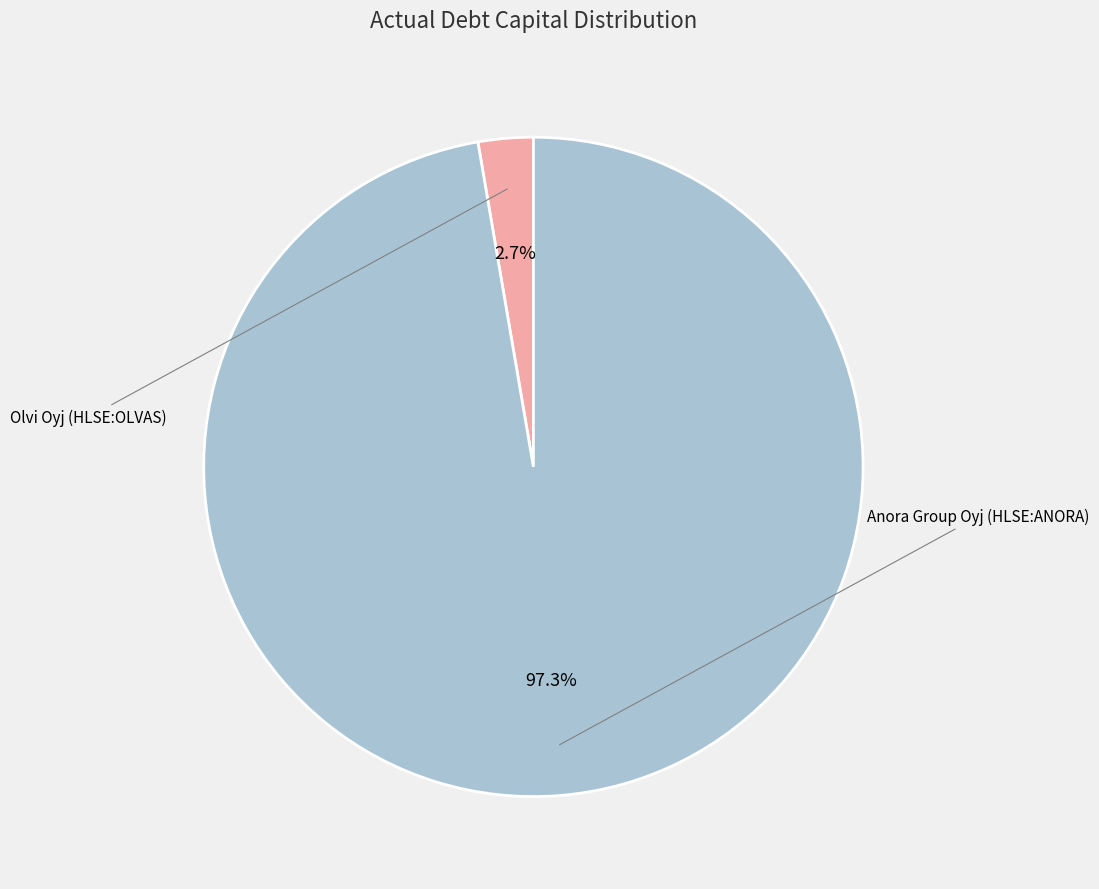

To the nearest percent, what percentage of the pie is Olvi Oyj (HLSE:OLVAS)?

3%